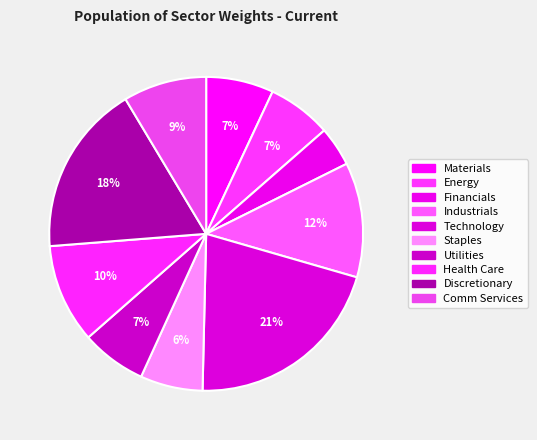

How many segments does this pie chart have?

10